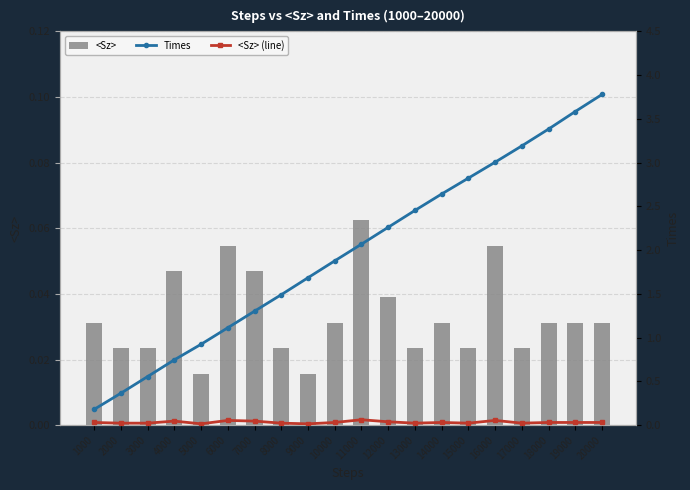

What is the value of the <Sz> bar at the 11th from the left?

0.1